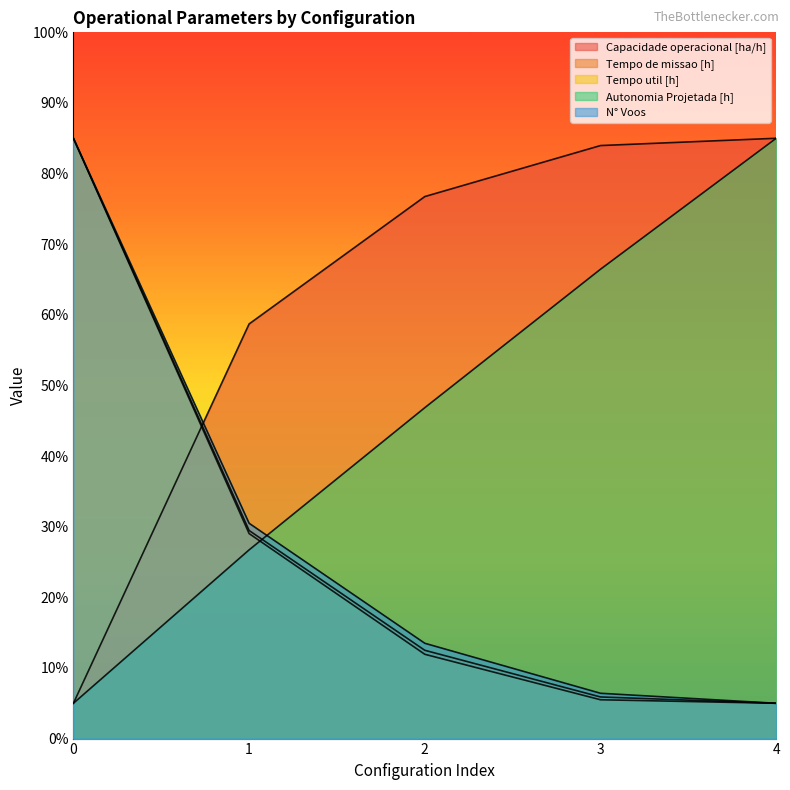

What are all the series names shown in the legend?

Capacidade operacional [ha/h], Tempo de missao [h], Tempo util [h], Autonomia Projetada [h], N° Voos